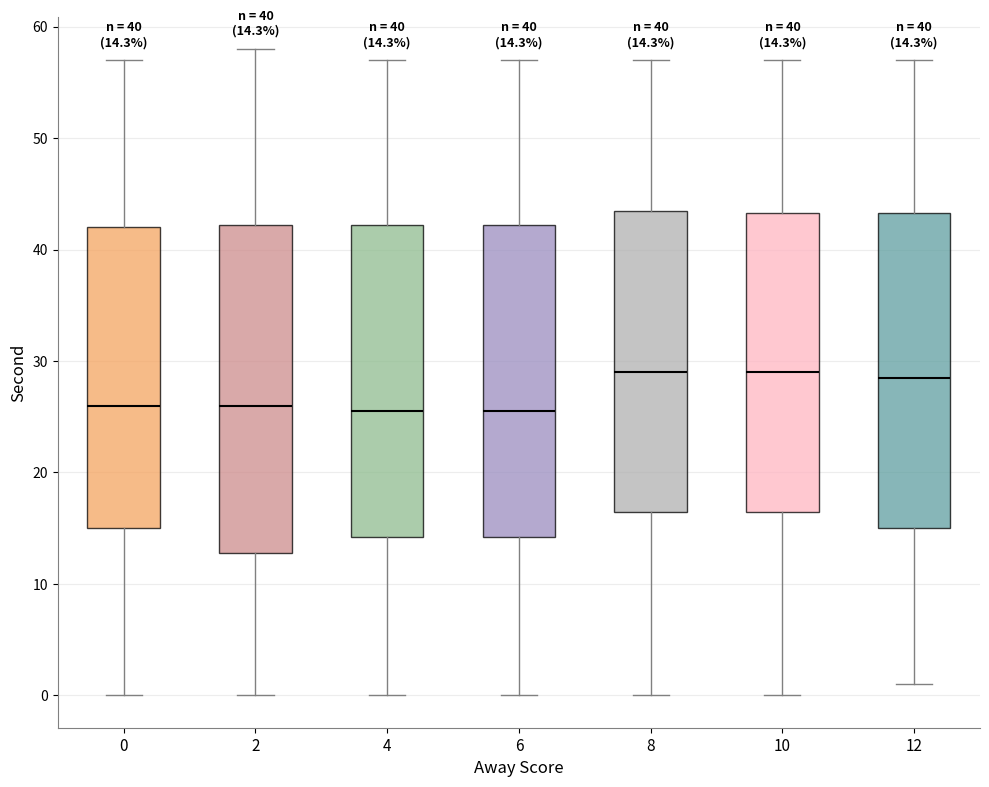

Which box is the tallest, from its lower edge to its upper edge?

2